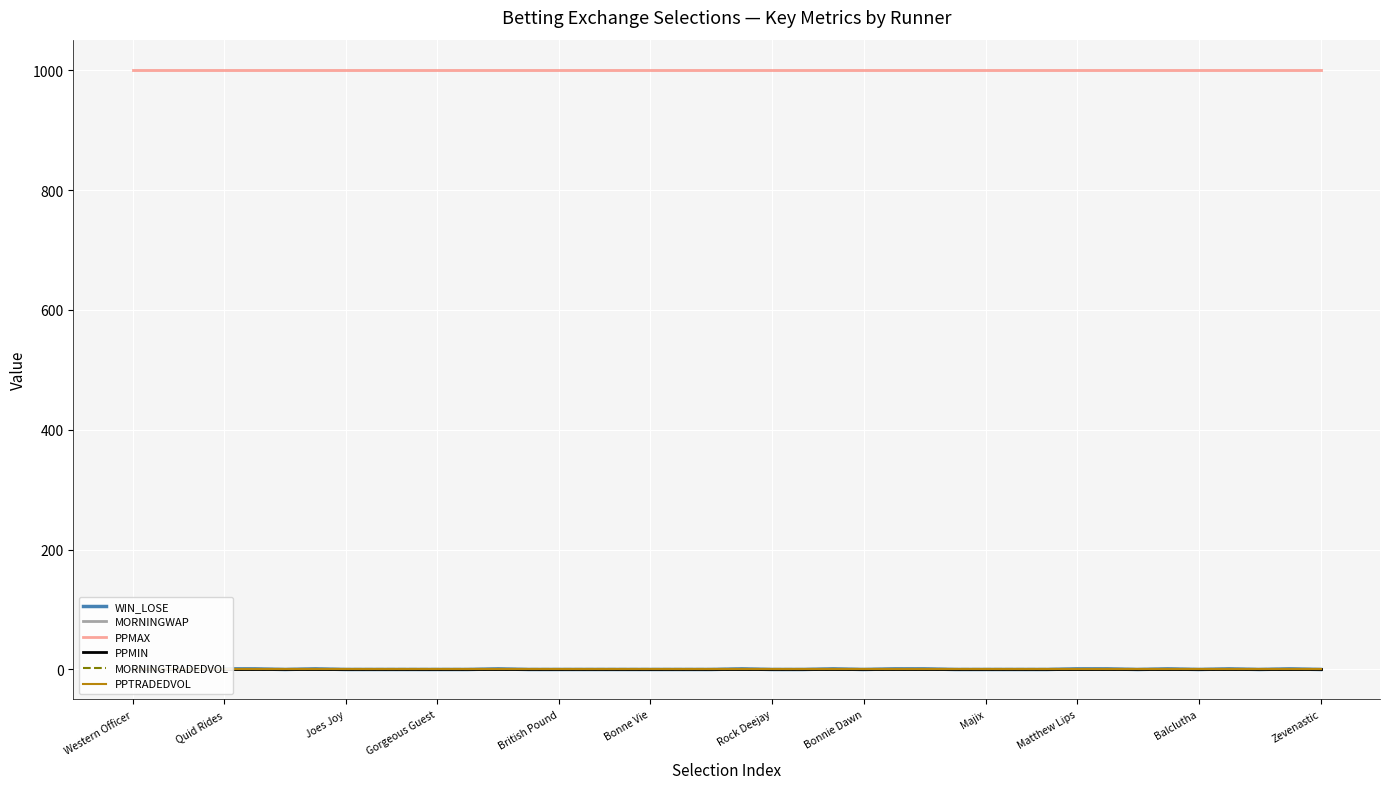

Which series has the largest total across all categories?

PPMAX